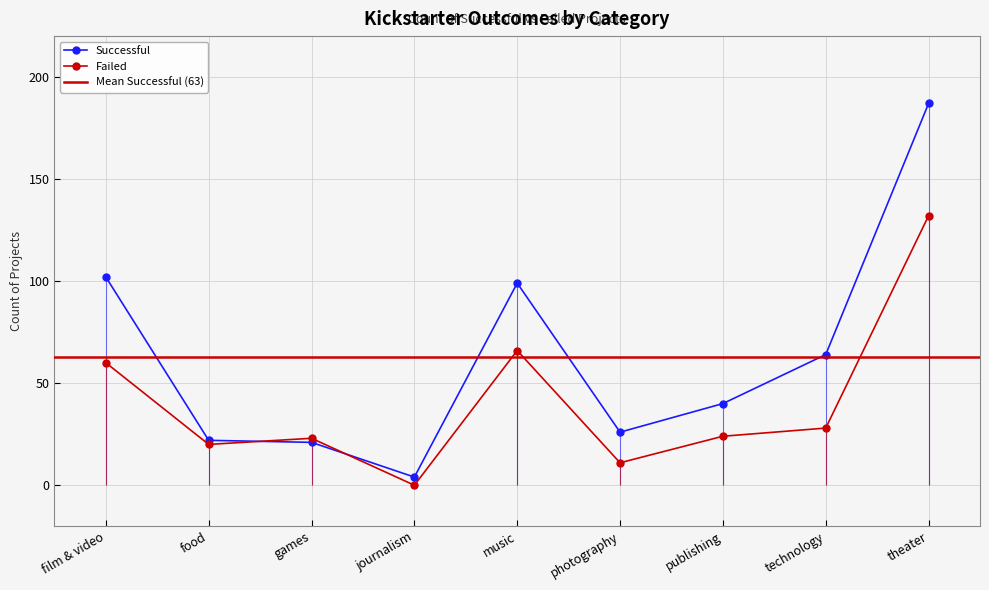

How many lines are shown in the chart?

2